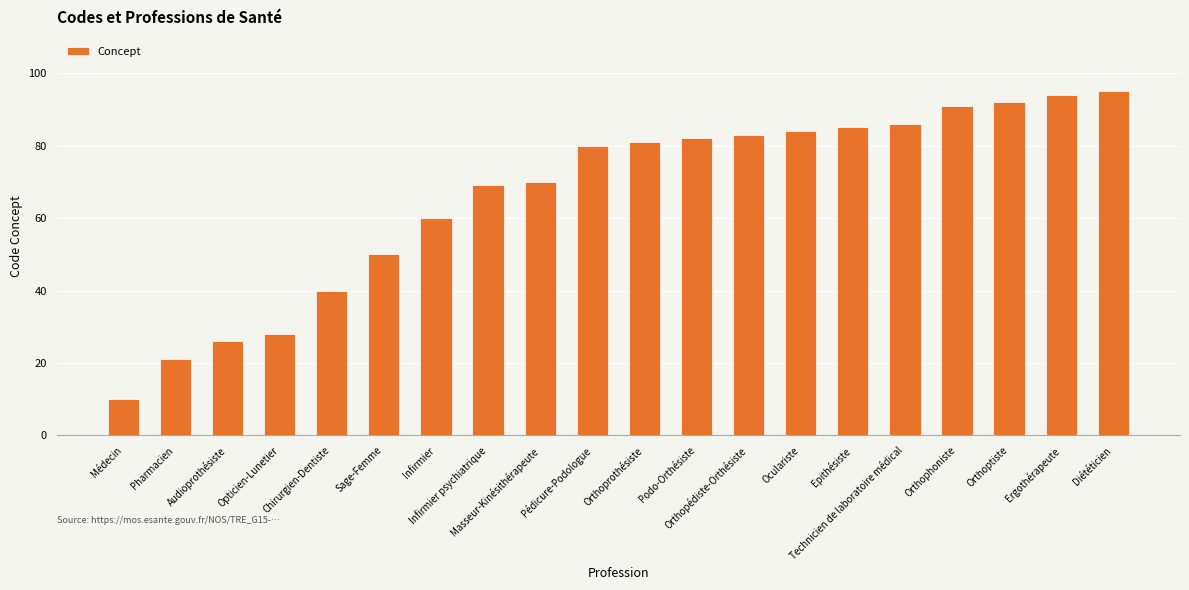

What position from the left is Orthoptiste?

18